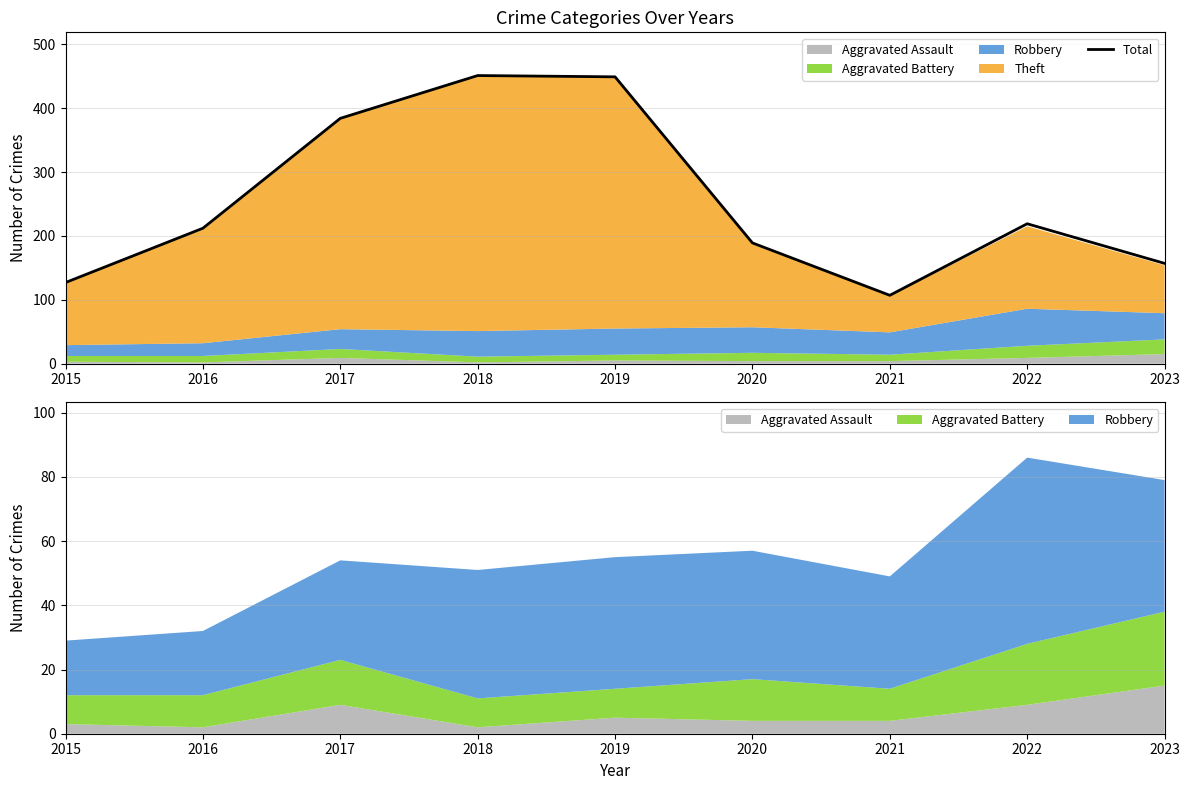

What is the difference between the maximum and minimum values?

344